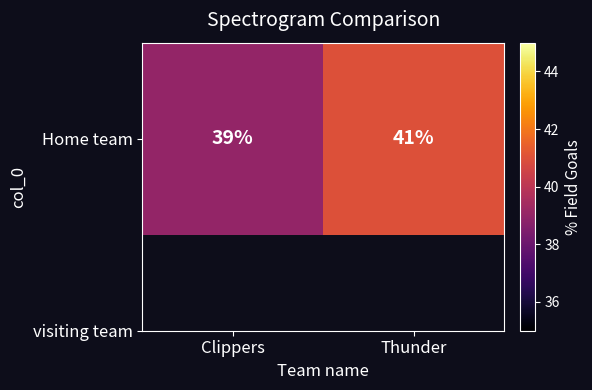

The value at Thunder is 41. True or false?

True